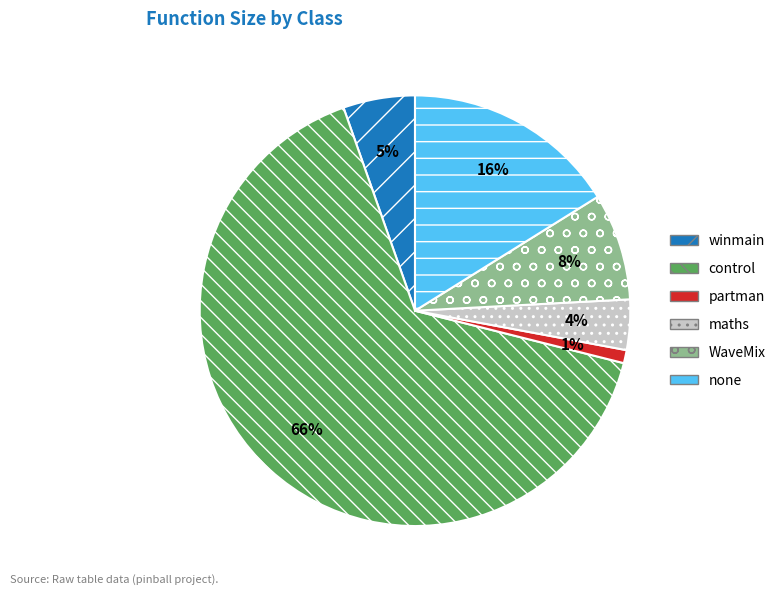

Combined, do WaveMix and maths account for over 50%?

No